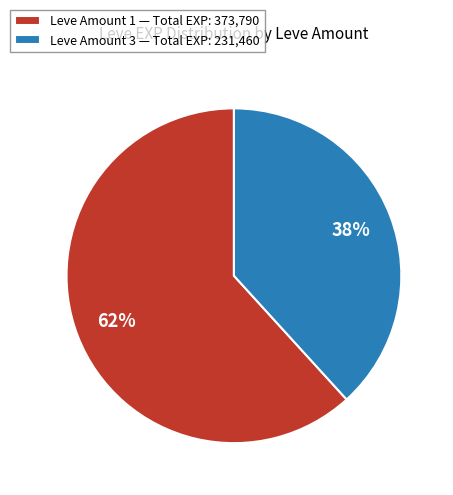

Count the number of slices in the pie.

2